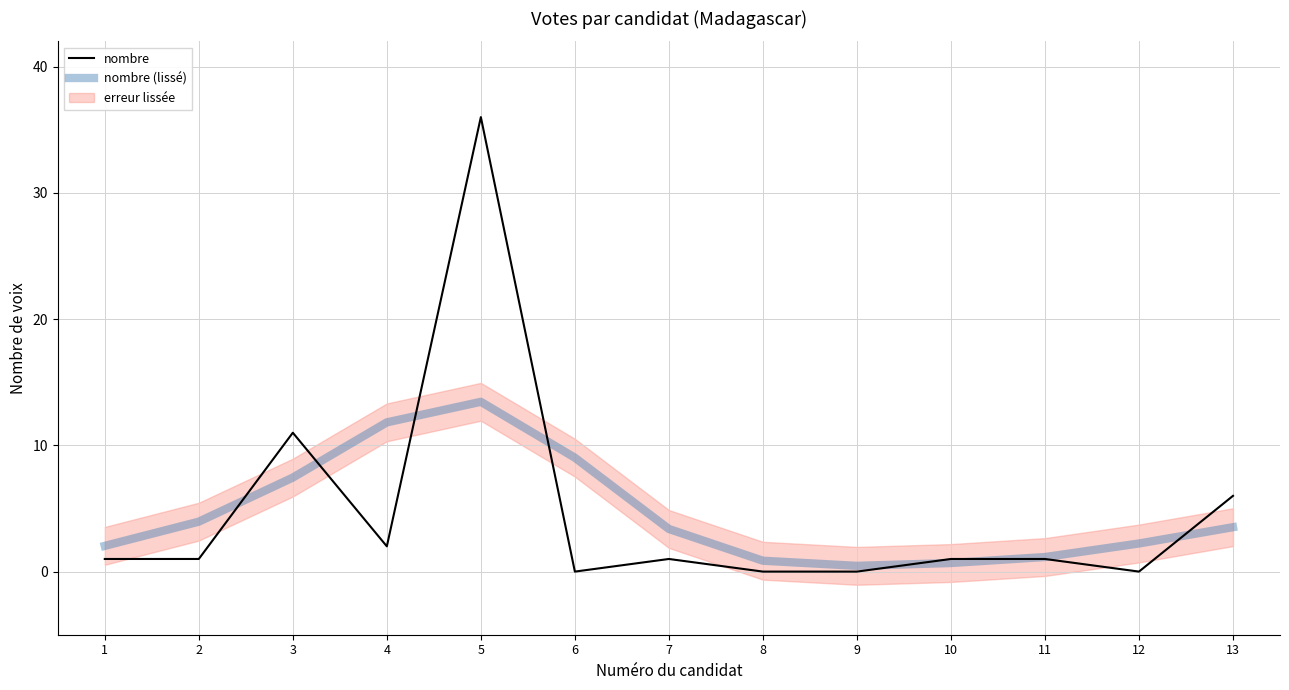

What is the maximum value for nombre?

36.0